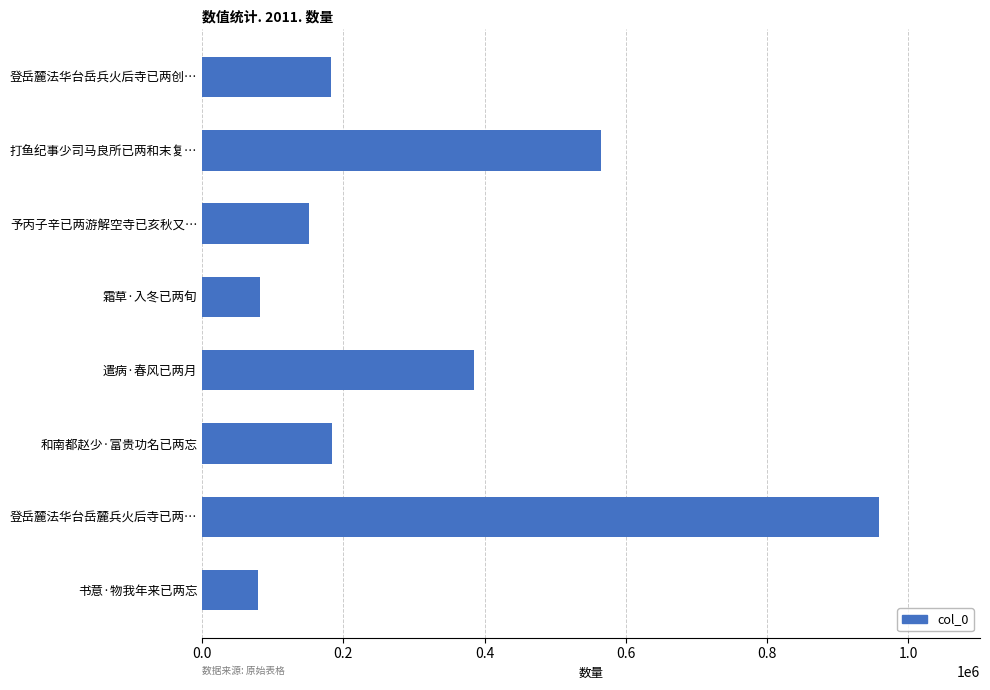

How many bars are there in total?

8